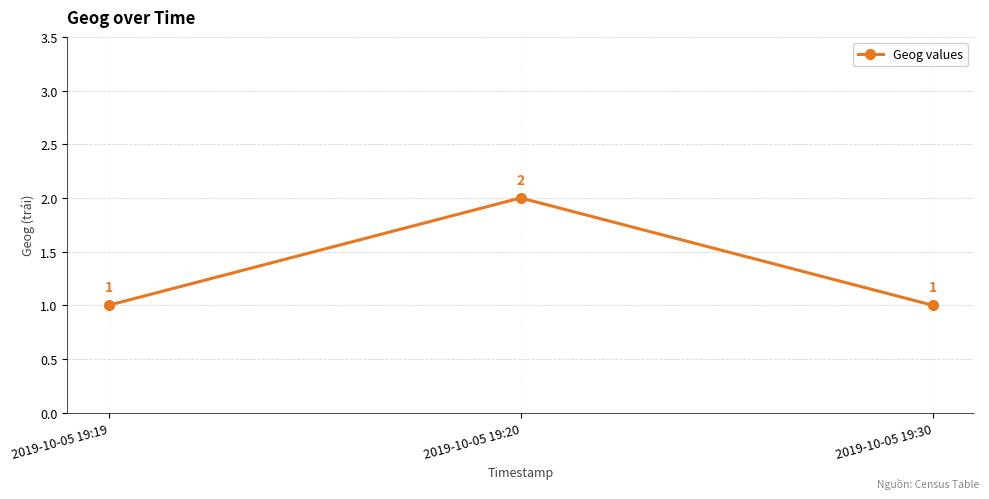

What is the ratio of the value at 2019-10-05 19:19 to the value at 2019-10-05 19:30?

1.0